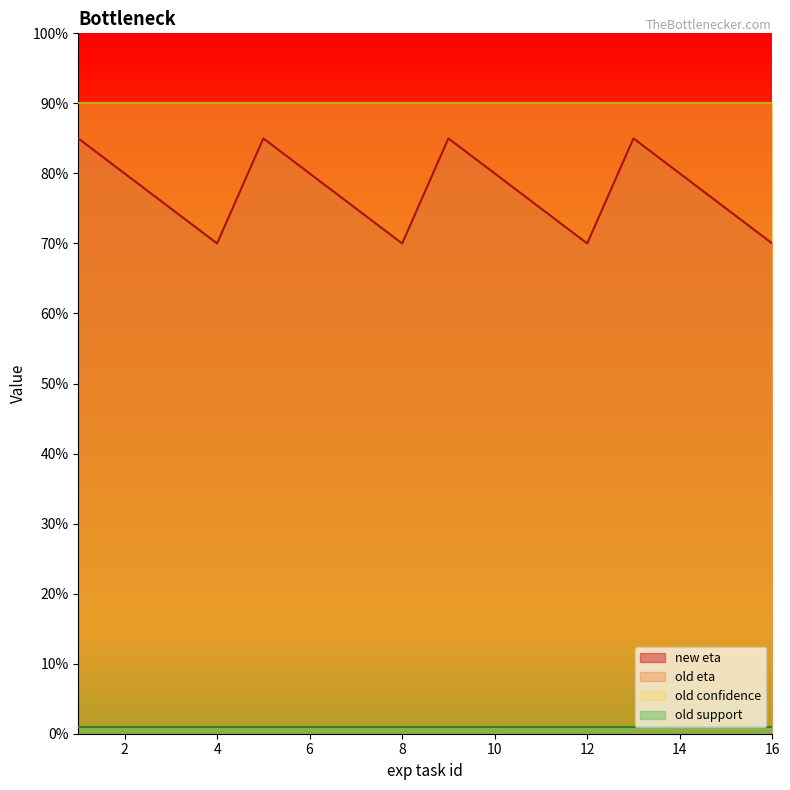

Which series has the widest spread of values?

new eta